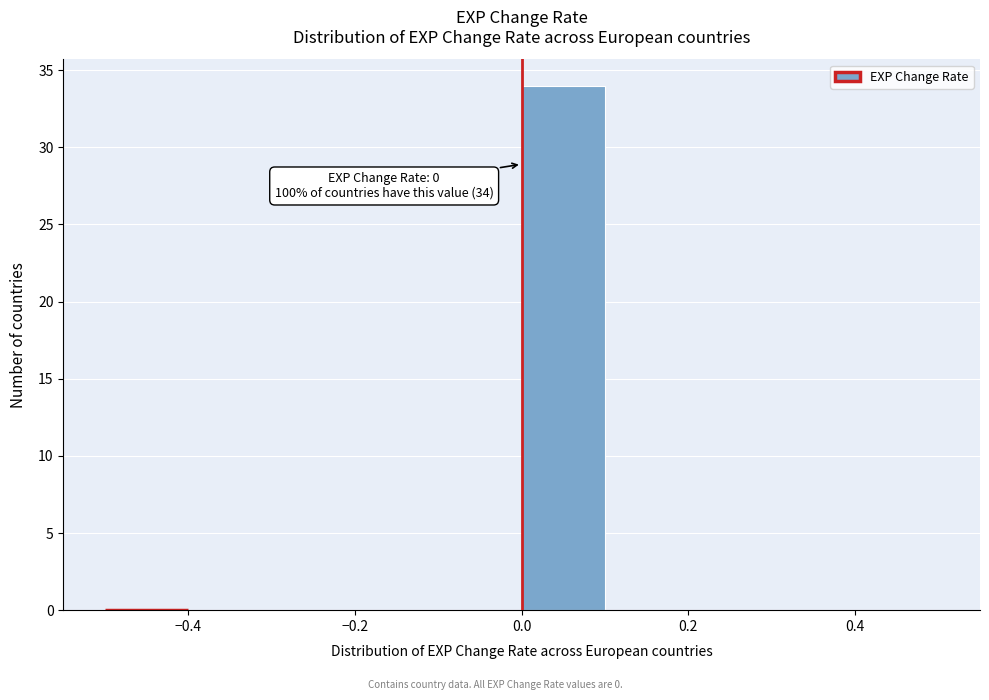

Over which range of the x-axis is the bar tallest?

0.0 to 0.1